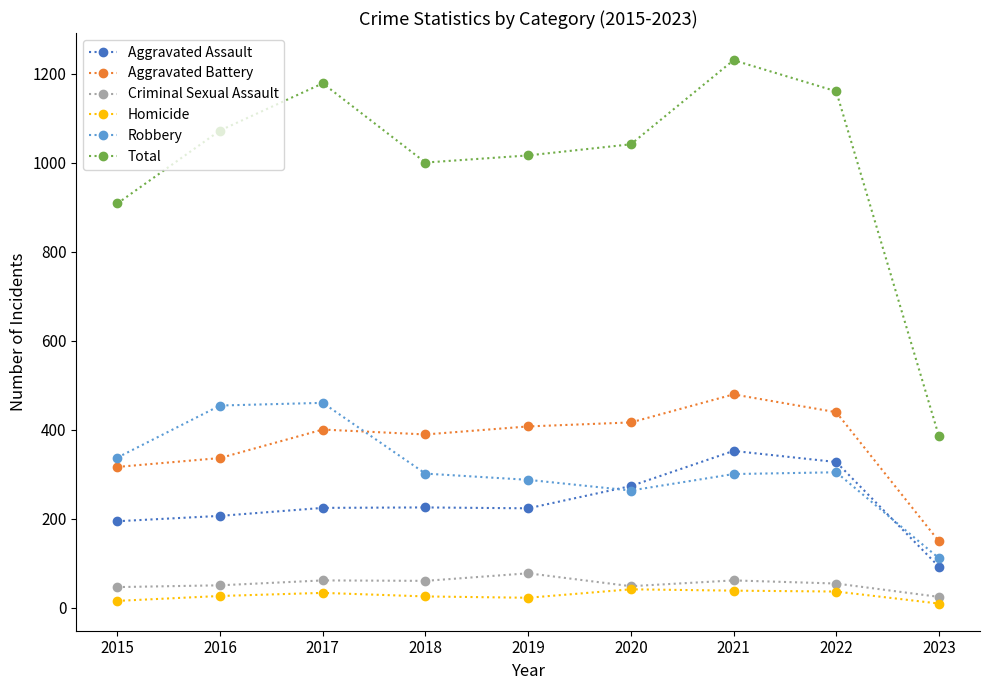

How many interior local peaks does the Robbery series have?

2